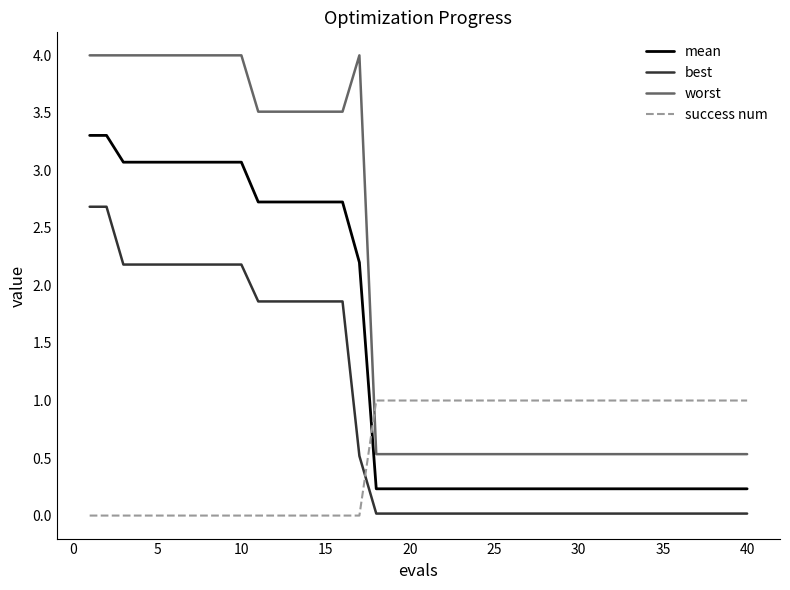

Which series has the largest total across all categories?

worst